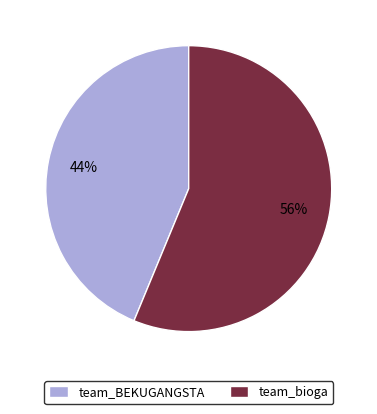

What is the majority slice?

team_bioga